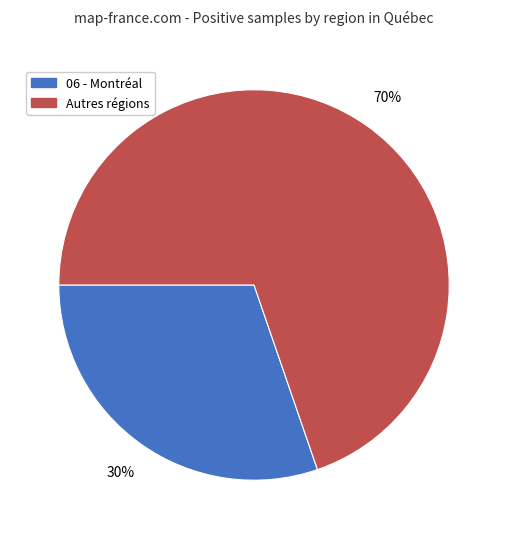

Do 06 - Montréal and Autres régions together represent more than half of the pie?

Yes